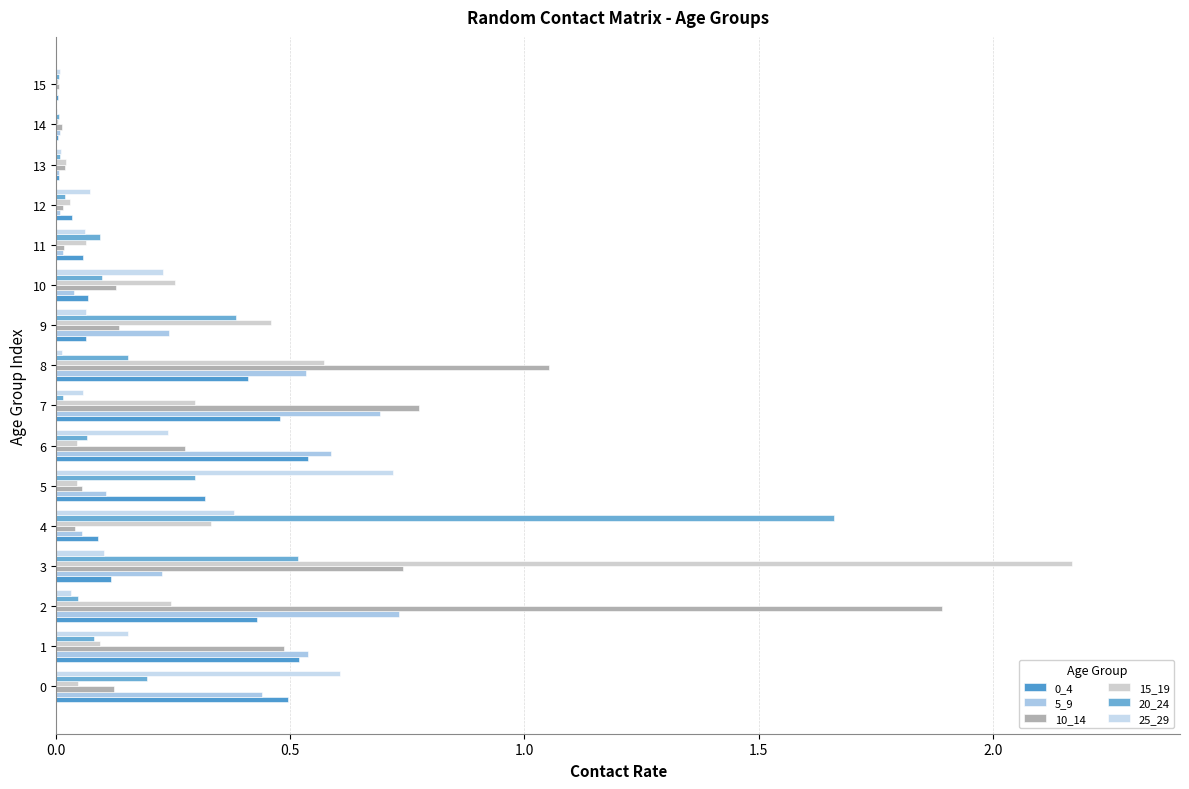

What is the difference between the maximum and minimum values in the 15_19 series?

2.2